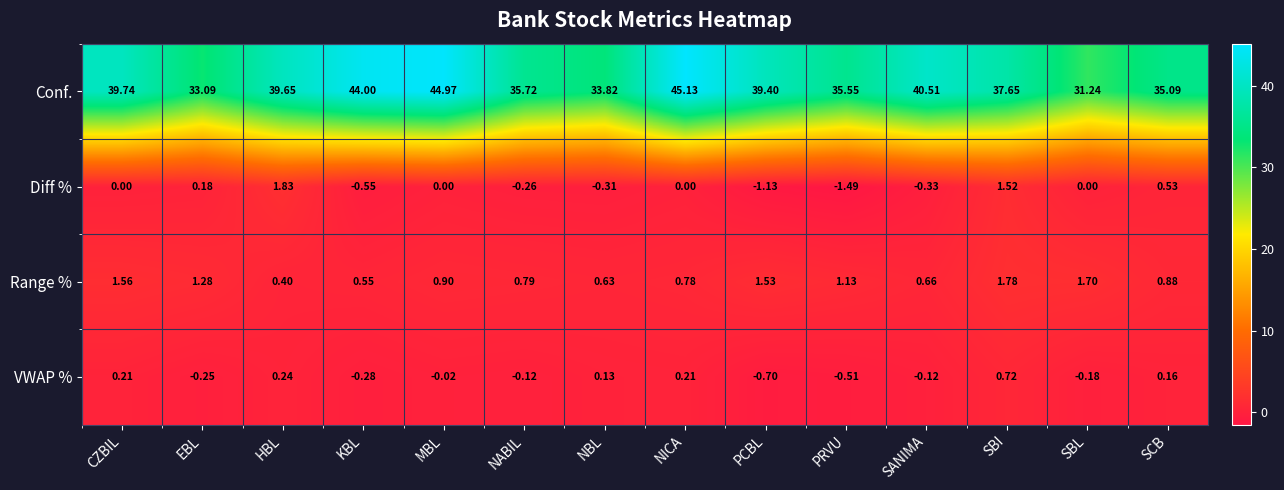

Between SBI and SCB, which series saw the biggest shift?

Conf.